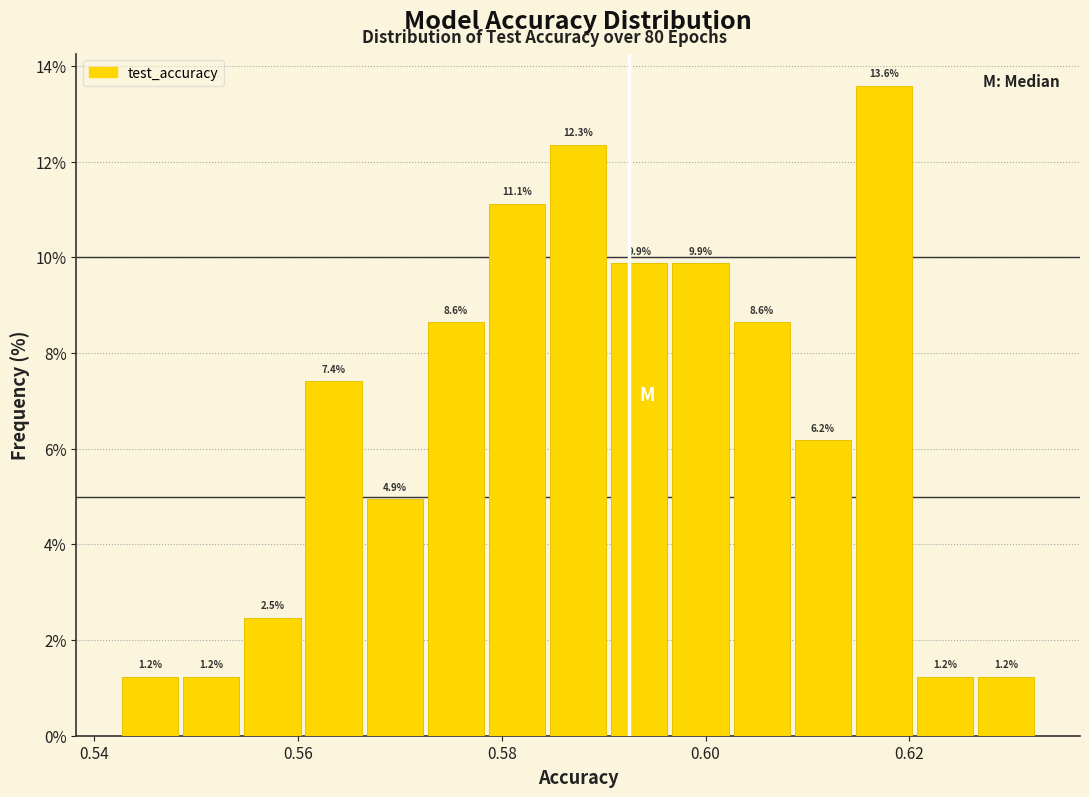

Read against the x-axis, roughly where is the centre of the tallest bar?

0.618